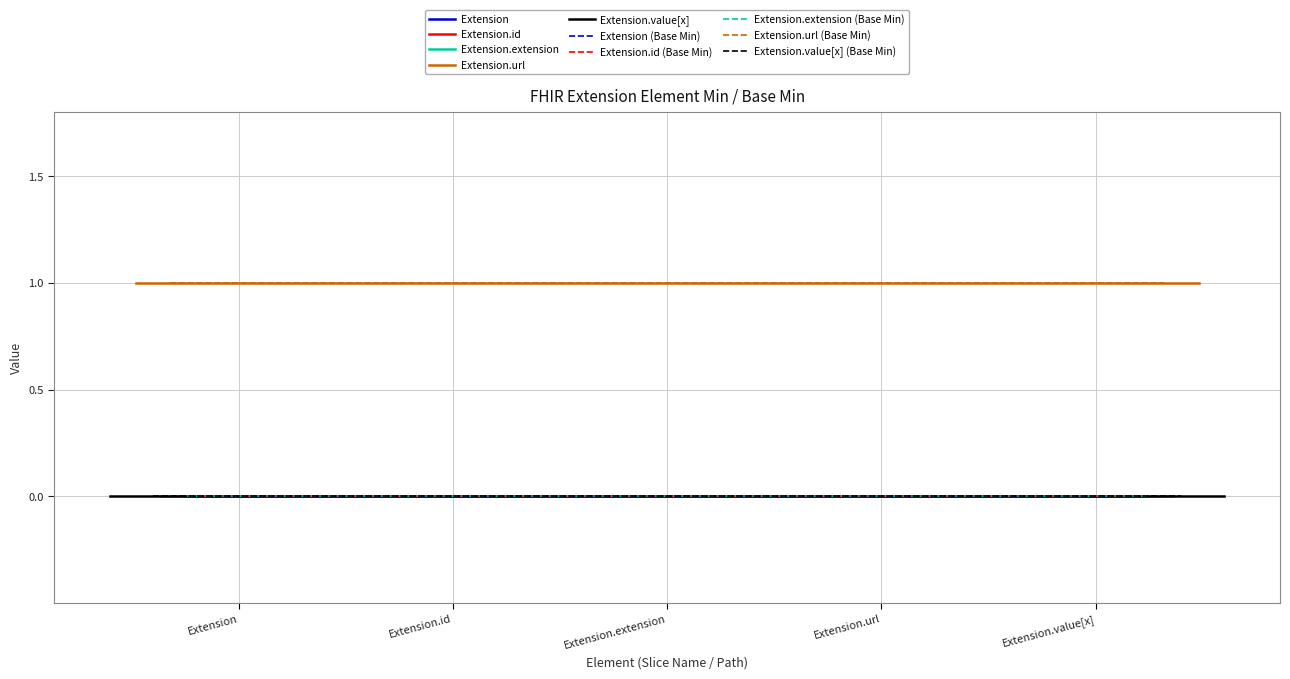

At how many categories does at least one series exceed 0?

5